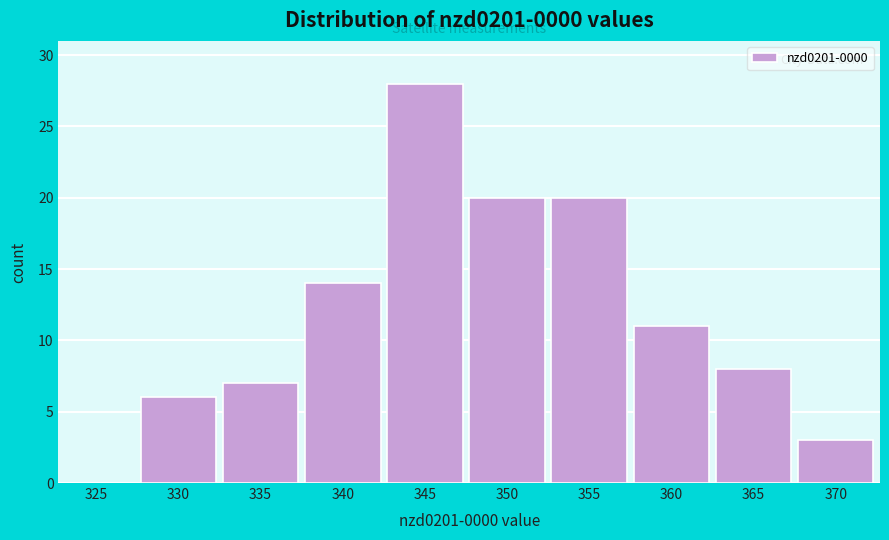

Reading left to right, extract all data points from this chart.

325=0	330=6	335=7	340=14	345=28	350=20	355=20	360=11	365=8	370=3